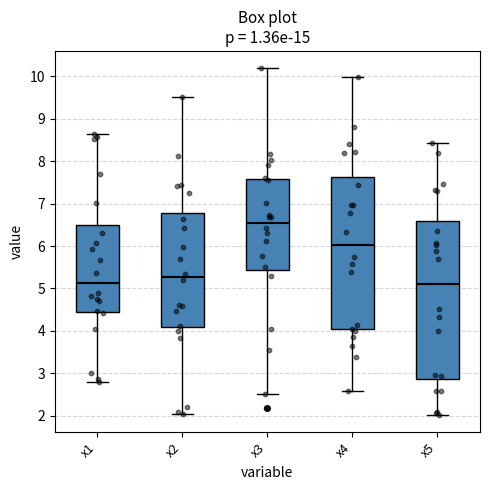

Where does the median line of the box for x2 sit on the y-axis? The values are not printed on the chart, so give them approximately, as read against the axis.

5.3